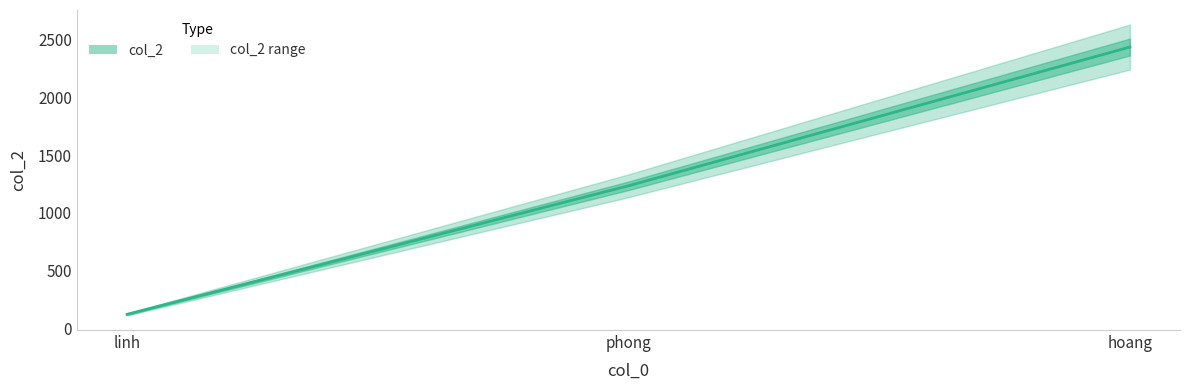

How many data points are above 1234?

1